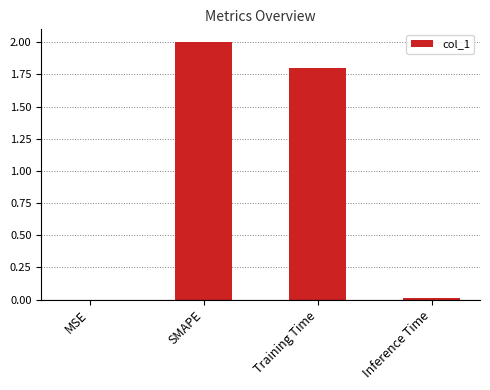

What is the greatest value displayed?

2.0